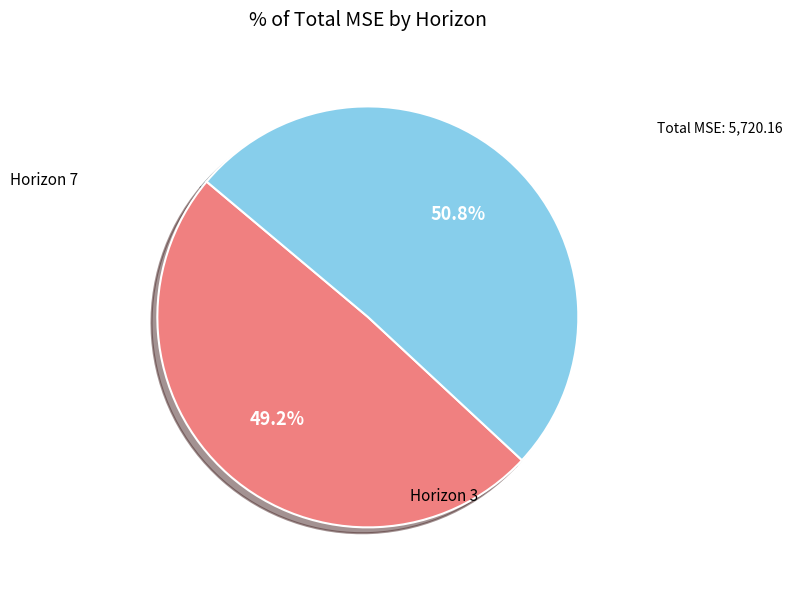

Is there a majority slice in this chart?

Yes